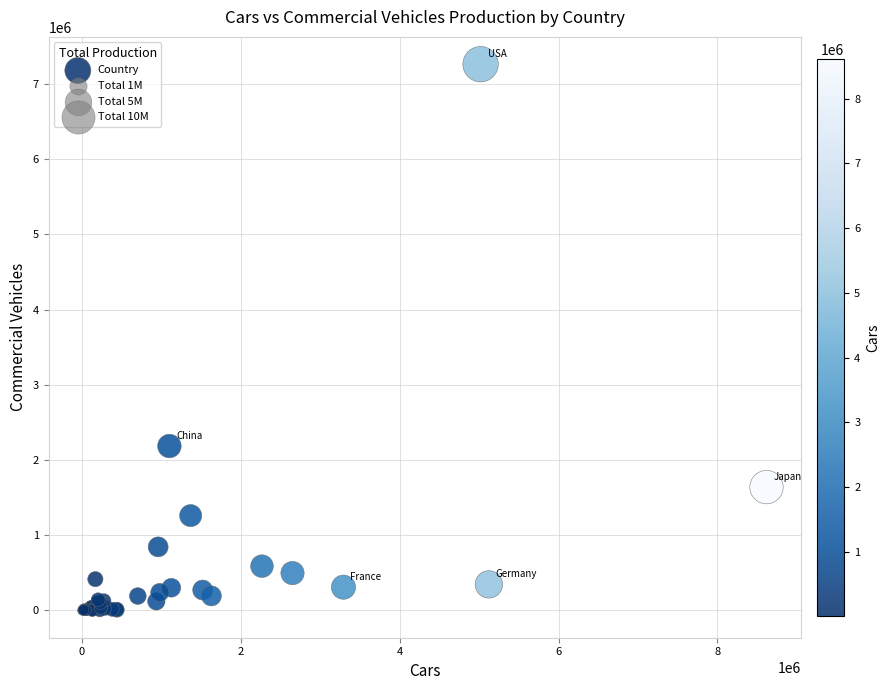

What Y value in the scatter plot is closest to 3630402?

2185108